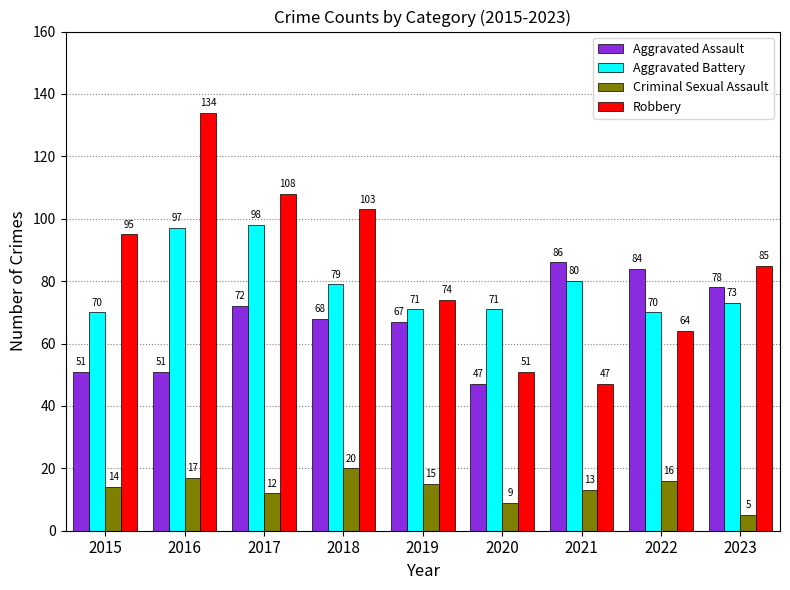

At which label is Aggravated Assault closest to 66?

2019